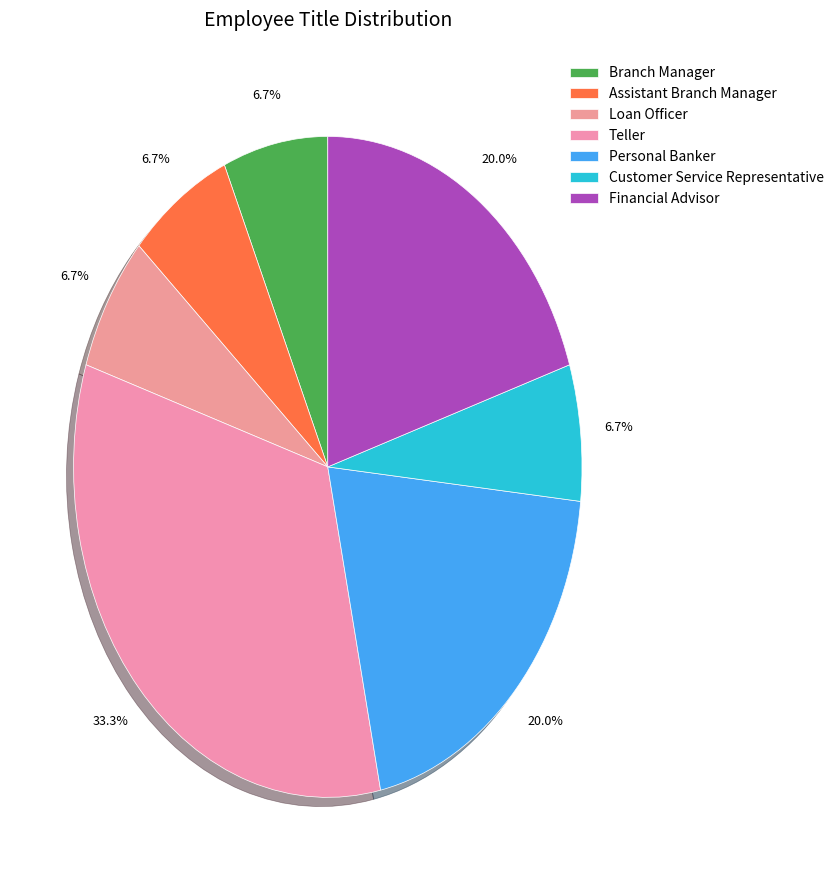

How much of the chart is everything except Customer Service Representative?

93.3%